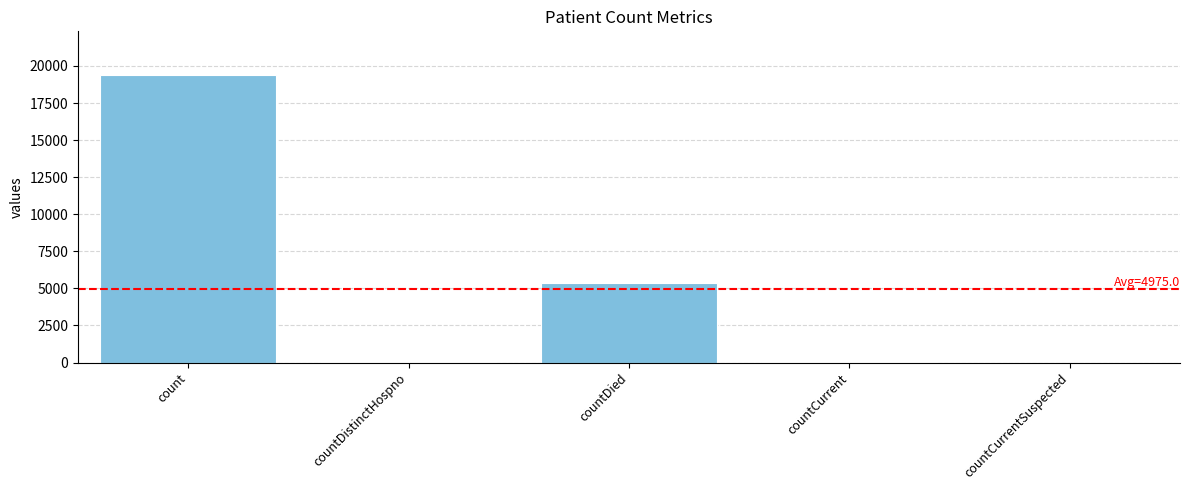

What is the sum of the values at countDied and countDistinctHospno?

5395